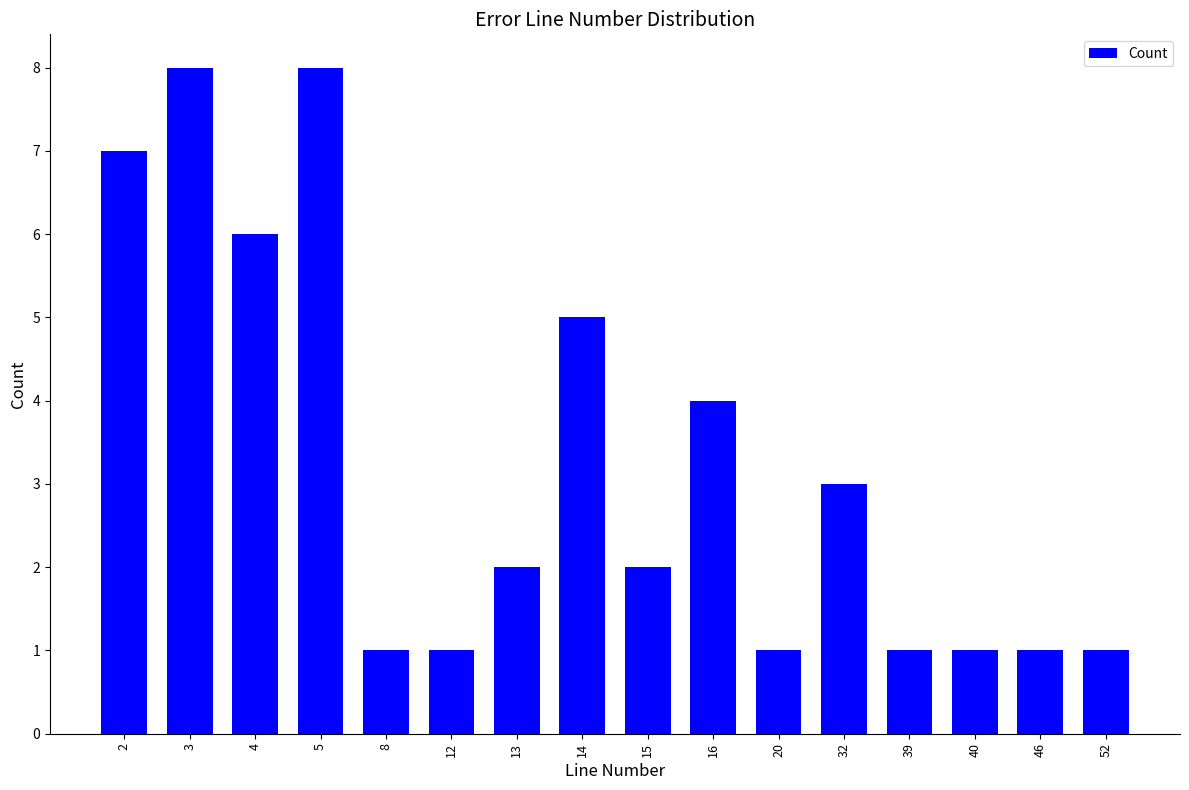

Does the chart contain stacked bars?

No